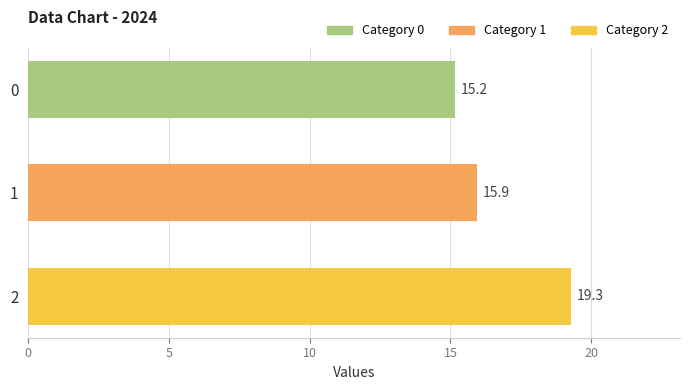

What is the change in value from 1 to 2?

+3.4